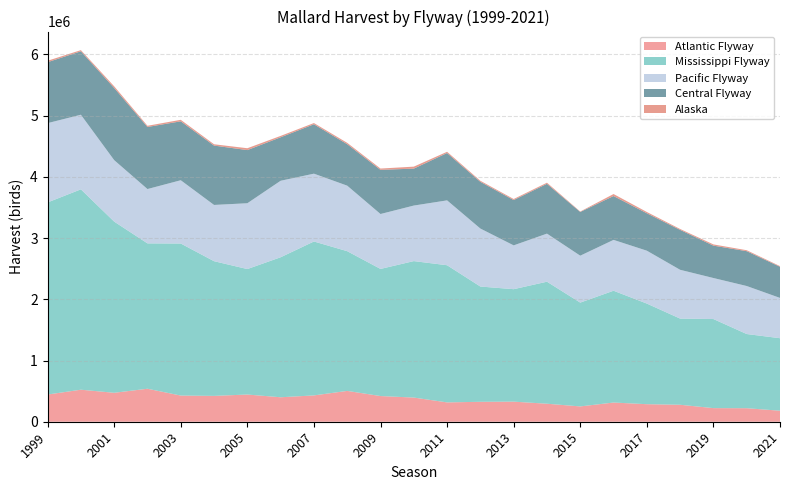

Reading right to left, list all the values displayed in this chart.

Atlantic Flyway: 2021=179900	2020=220800	2019=222300	2018=277100	2017=286400	2016=313500	2015=250100	2014=294100	2013=328000	2012=325500	2011=315900	2010=394700	2009=419500	2008=503500	2007=429900	2006=399600	2005=444300	2004=422100	2003=427300	2002=538800	2001=472700	2000=523000	1999=444100
Mississippi Flyway: 2021=1184200	2020=1211700	2019=1454900	2018=1407400	2017=1643500	2016=1826100	2015=1695600	2014=1992900	2013=1837000	2012=1882600	2011=2240200	2010=2228900	2009=2076200	2008=2282100	2007=2514100	2006=2286600	2005=2049400	2004=2199900	2003=2483400	2002=2374300	2001=2796000	2000=3272700	1999=3137700
Pacific Flyway: 2021=658100	2020=784100	2019=670000	2018=796900	2017=863600	2016=830400	2015=766200	2014=785200	2013=715400	2012=946900	2011=1059300	2010=907000	2009=896900	2008=1070000	2007=1107500	2006=1249500	2005=1074800	2004=918700	2003=1033500	2002=887200	2001=1003900	2000=1218400	1999=1295100
Central Flyway: 2021=508600	2020=568900	2019=528800	2018=651800	2017=611000	2016=716000	2015=714400	2014=813700	2013=740100	2012=763100	2011=773300	2010=603200	2009=721500	2008=677300	2007=806900	2006=710000	2005=868100	2004=969500	2003=962200	2002=1013800	2001=1178400	2000=1036000	1999=995500
Alaska: 2021=10900	2020=15700	2019=20100	2018=14800	2017=21200	2016=33100	2015=7000	2014=18200	2013=17100	2012=17100	2011=20300	2010=32500	2009=21100	2008=22100	2007=20000	2006=22600	2005=30300	2004=21500	2003=24800	2002=19500	2001=27700	2000=19100	1999=23400